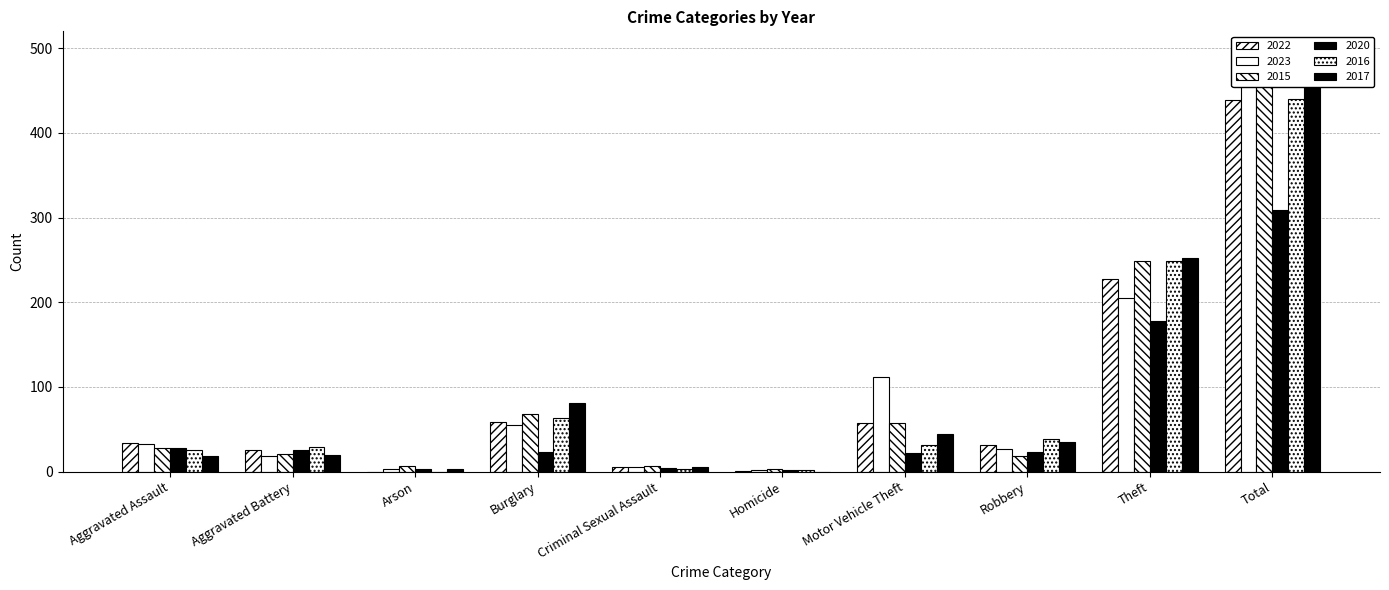

How many groups of bars are there?

10